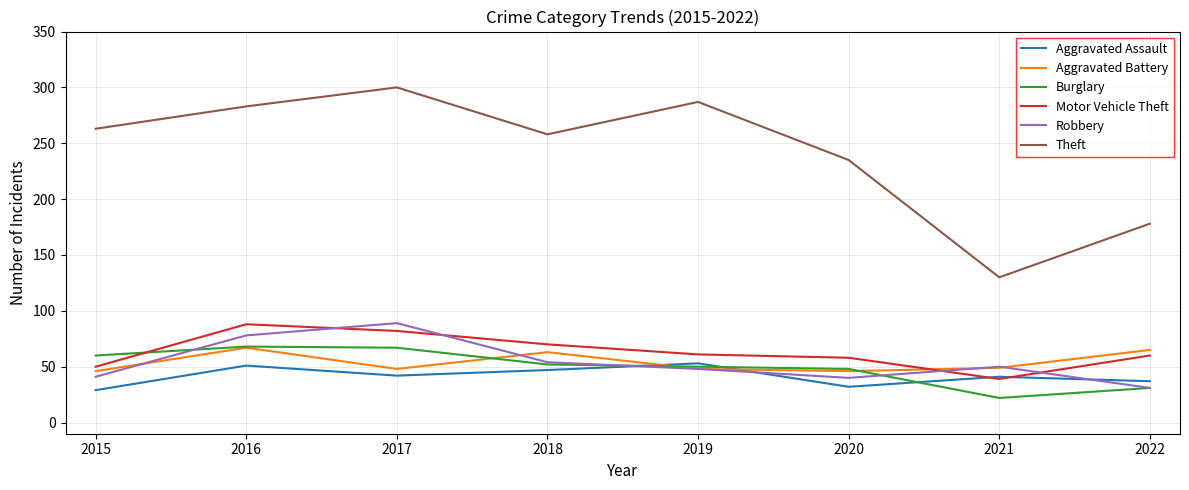

Is it true that Theft equals 283 at 2016?

True